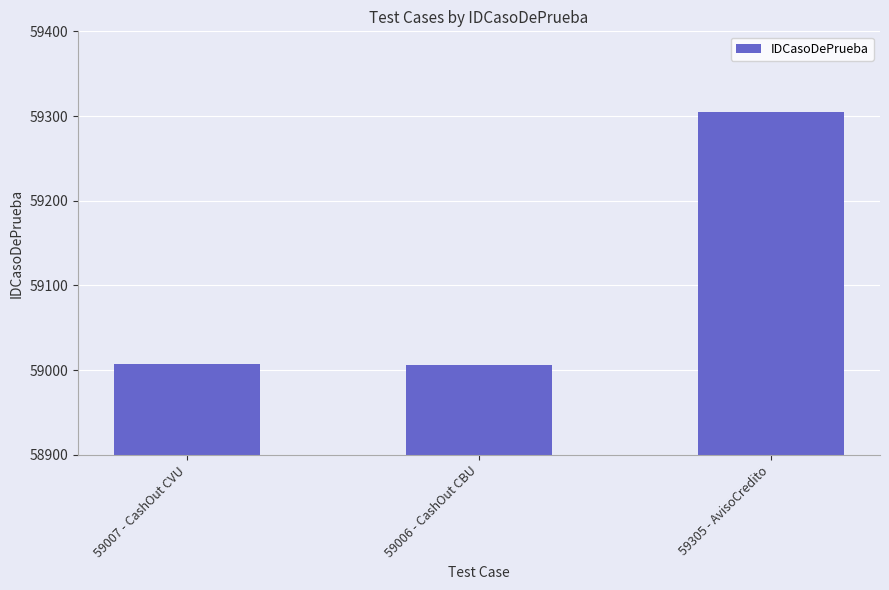

At which label is the value closest to 59155?

59007 - CashOut CVU